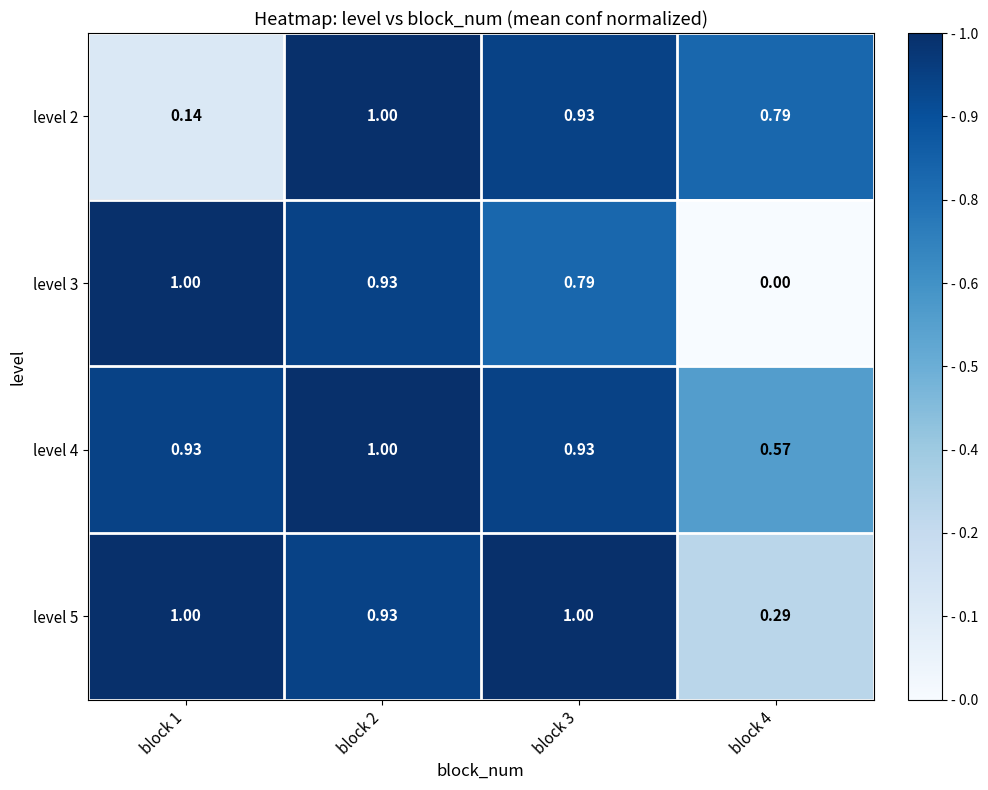

Is the value of level 3 at block 3 greater than the value of level 4 at block 4?

Yes